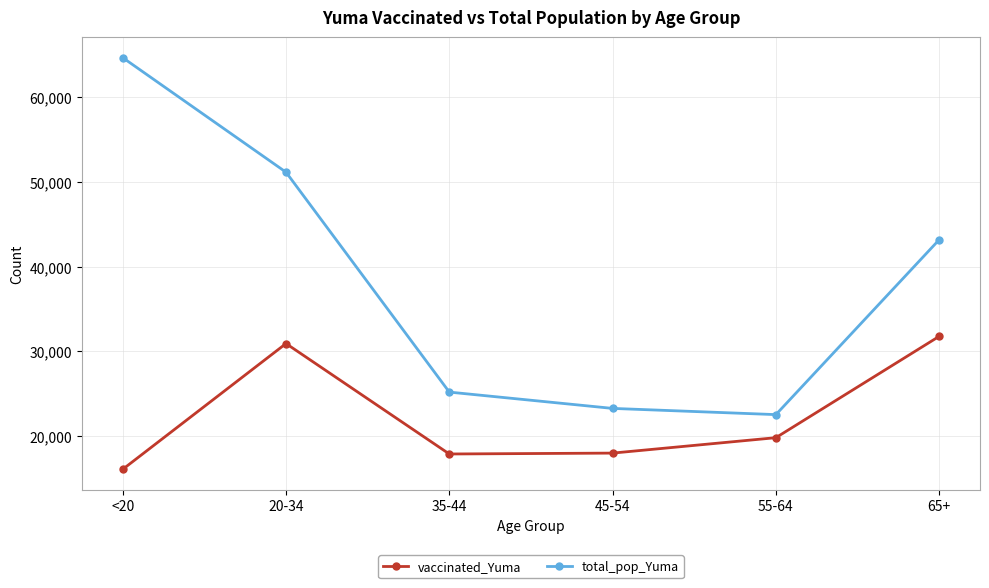

What is the total value across all series at 65+?

74940